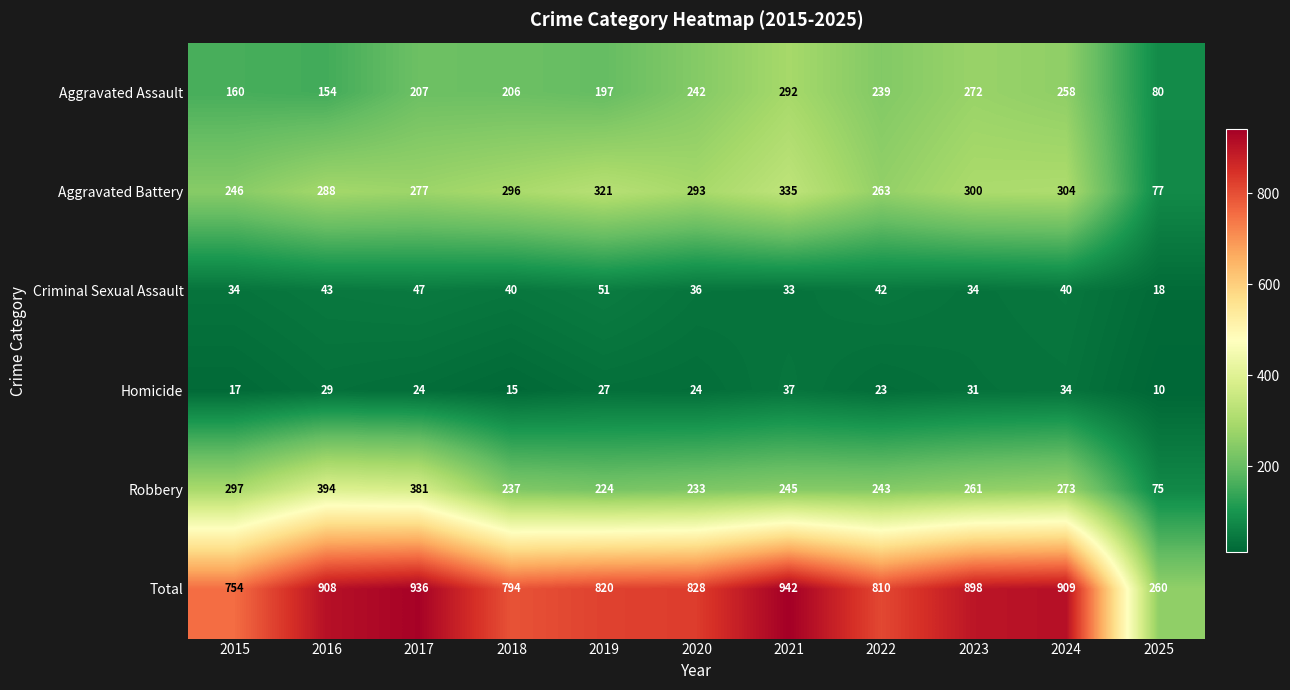

What value does the Aggravated Assault series have at 2025, to the nearest 5?

80